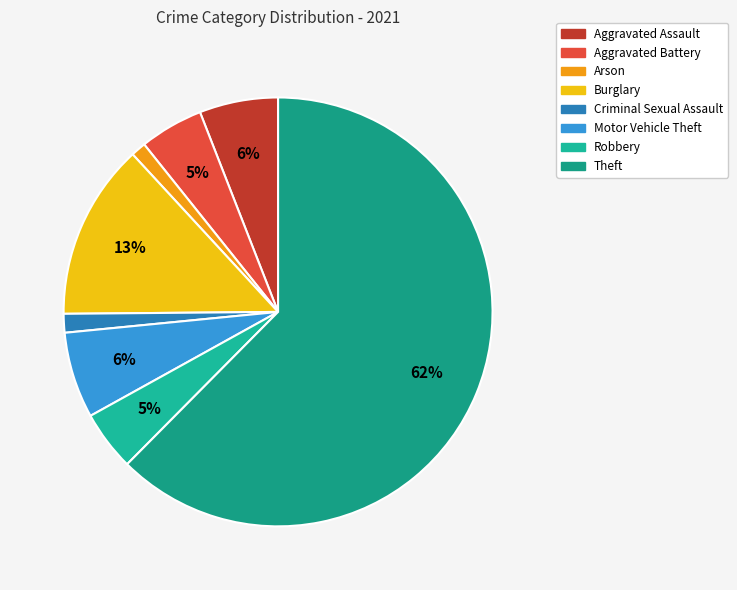

Does Theft account for over 50% of the chart?

Yes